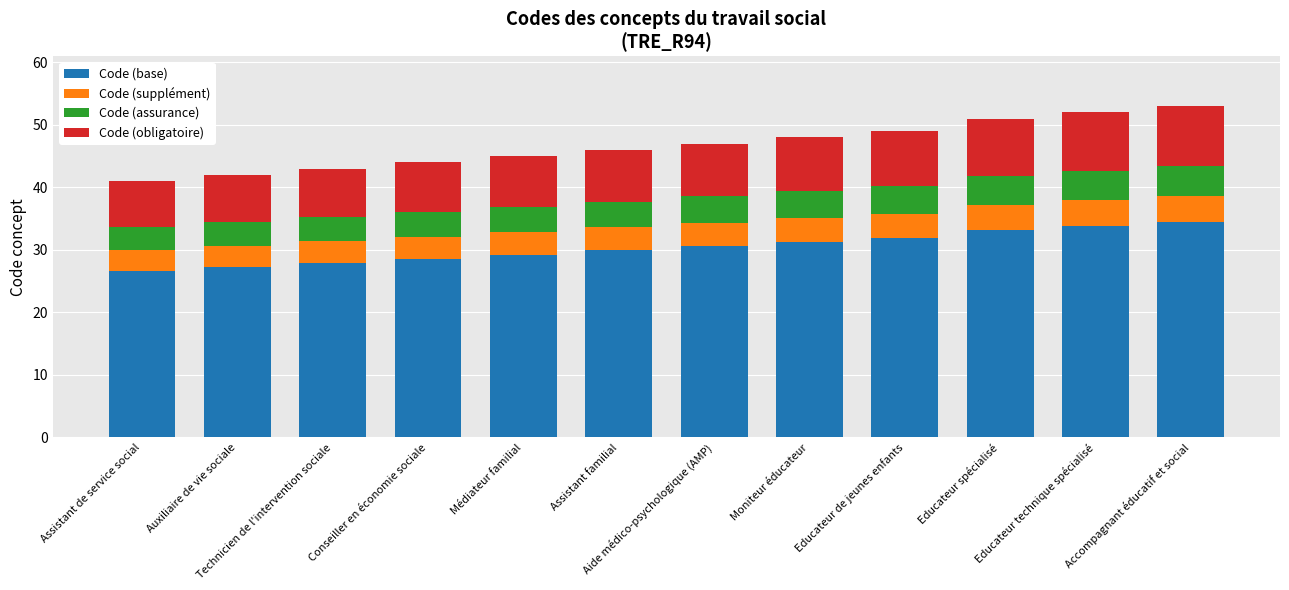

What is the sum of all Code (base) values?

364.7